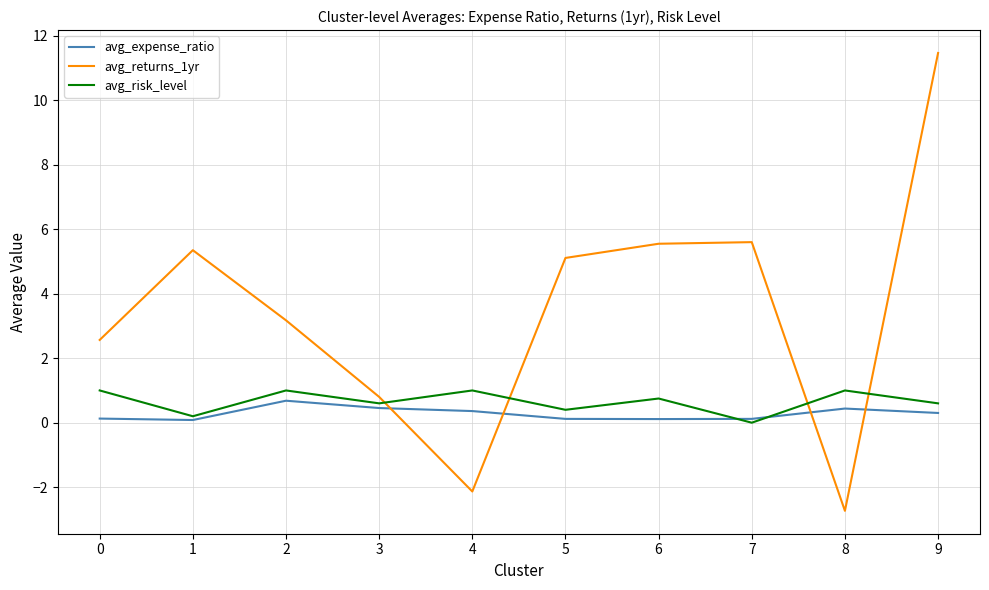

Between which two adjacent categories do avg_risk_level and avg_returns_1yr first intersect?

3 and 4